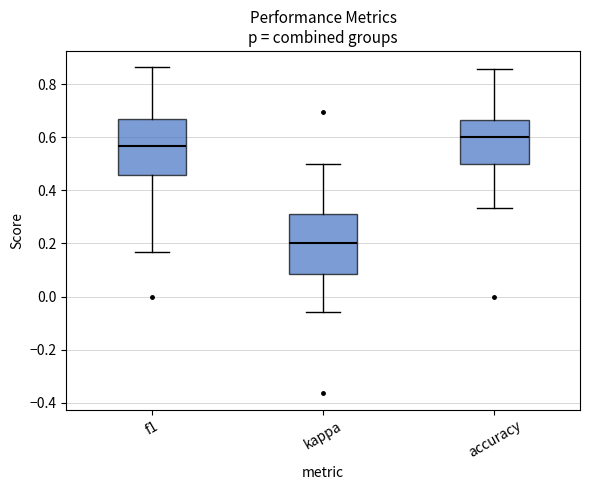

Where does the upper whisker of the box for accuracy end on the y-axis? The values are not printed on the chart, so give them approximately, as read against the axis.

0.86